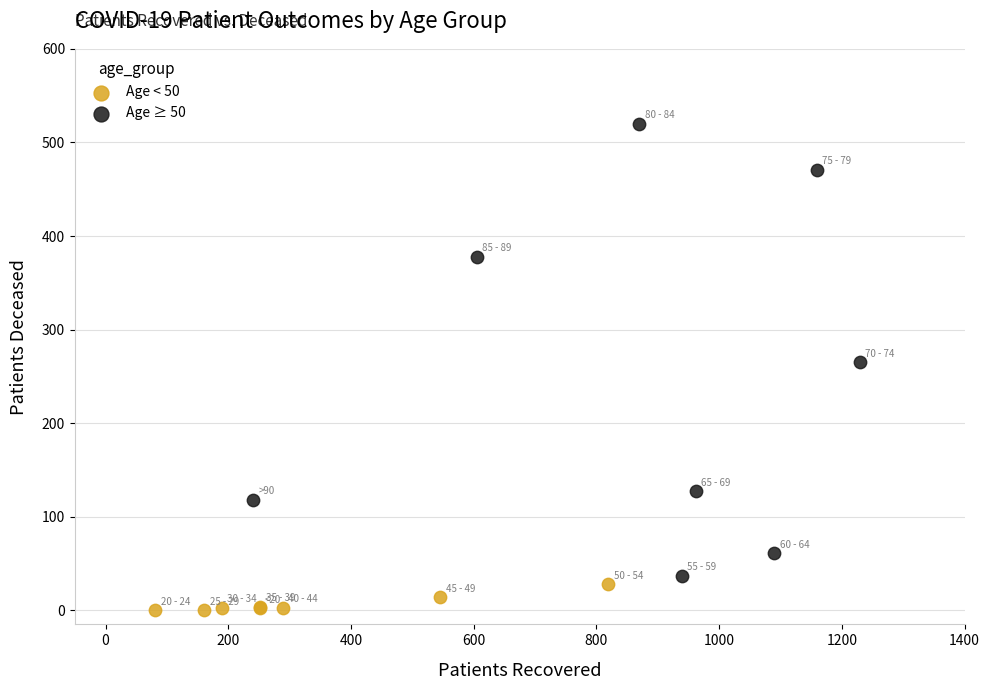

Which series has the widest spread of Y values?

Age ≥ 50